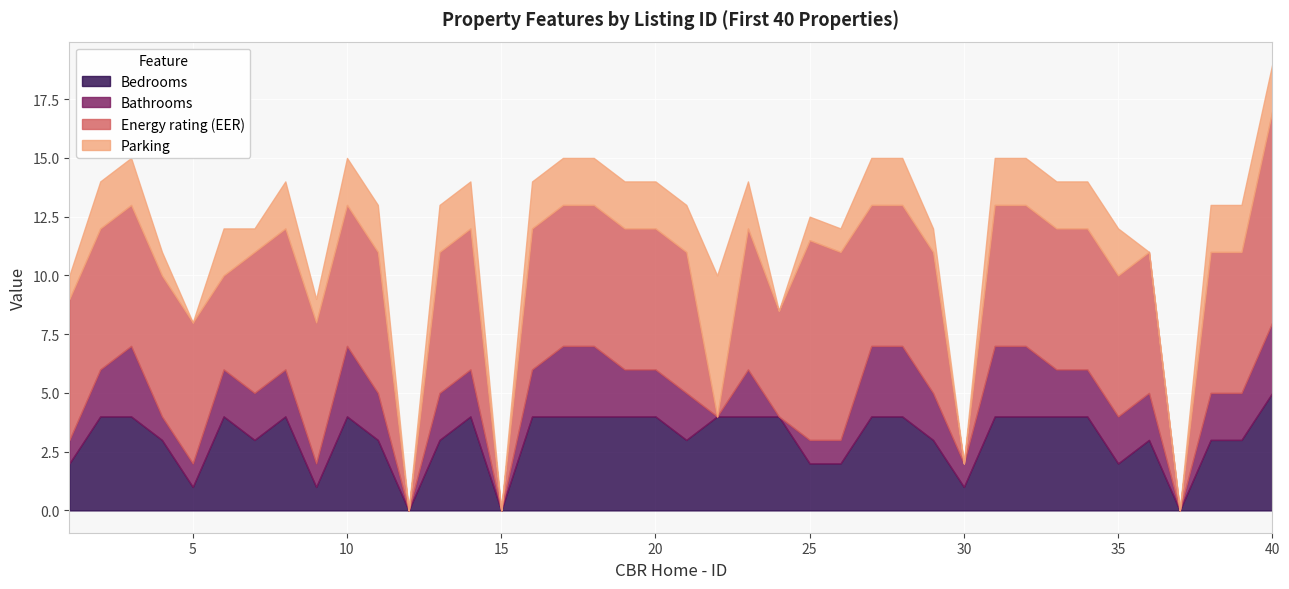

Reading left to right, what are all the values shown in this chart?

Bedrooms: 1=2.0	2=4.0	3=4.0	4=3.0	5=1.0	6=4.0	7=3.0	8=4.0	9=1.0	10=4.0	11=3.0	12=0.0	13=3.0	14=4.0	15=0.0	16=4.0	17=4.0	18=4.0	19=4.0	20=4.0	21=3.0	22=4.0	23=4.0	24=4.0	25=2.0	26=2.0	27=4.0	28=4.0	29=3.0	30=1.0	31=4.0	32=4.0	33=4.0	34=4.0	35=2.0	36=3.0	37=0.0	38=3.0	39=3.0	40=5.0
Bathrooms: 1=1.0	2=2.0	3=3.0	4=1.0	5=1.0	6=2.0	7=2.0	8=2.0	9=1.0	10=3.0	11=2.0	12=0.0	13=2.0	14=2.0	15=0.0	16=2.0	17=3.0	18=3.0	19=2.0	20=2.0	21=2.0	22=0.0	23=2.0	24=0.0	25=1.0	26=1.0	27=3.0	28=3.0	29=2.0	30=1.0	31=3.0	32=3.0	33=2.0	34=2.0	35=2.0	36=2.0	37=0.0	38=2.0	39=2.0	40=3.0
Energy rating (EER): 1=6.0	2=6.0	3=6.0	4=6.0	5=6.0	6=4.0	7=6.0	8=6.0	9=6.0	10=6.0	11=6.0	12=0.0	13=6.0	14=6.0	15=0.0	16=6.0	17=6.0	18=6.0	19=6.0	20=6.0	21=6.0	22=0.0	23=6.0	24=4.5	25=8.5	26=8.0	27=6.0	28=6.0	29=6.0	30=0.0	31=6.0	32=6.0	33=6.0	34=6.0	35=6.0	36=6.0	37=0.0	38=6.0	39=6.0	40=9.0
Parking: 1=1.0	2=2.0	3=2.0	4=1.0	5=0.0	6=2.0	7=1.0	8=2.0	9=1.0	10=2.0	11=2.0	12=0.0	13=2.0	14=2.0	15=0.0	16=2.0	17=2.0	18=2.0	19=2.0	20=2.0	21=2.0	22=6.0	23=2.0	24=0.0	25=1.0	26=1.0	27=2.0	28=2.0	29=1.0	30=0.0	31=2.0	32=2.0	33=2.0	34=2.0	35=2.0	36=0.0	37=0.0	38=2.0	39=2.0	40=2.0